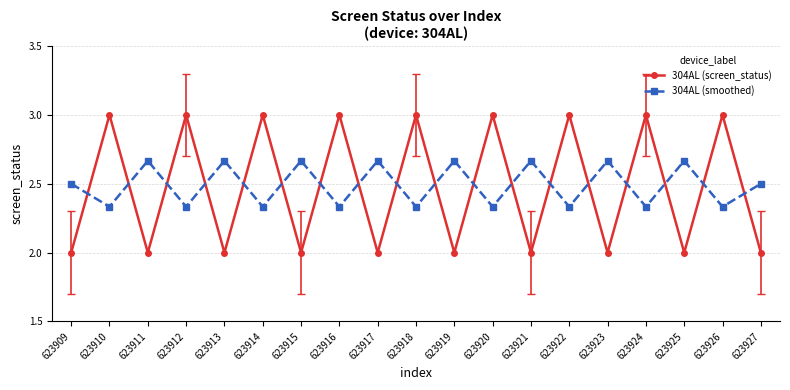

What is the sum of the 304AL (smoothed) values at 623916 and 623922?

4.7